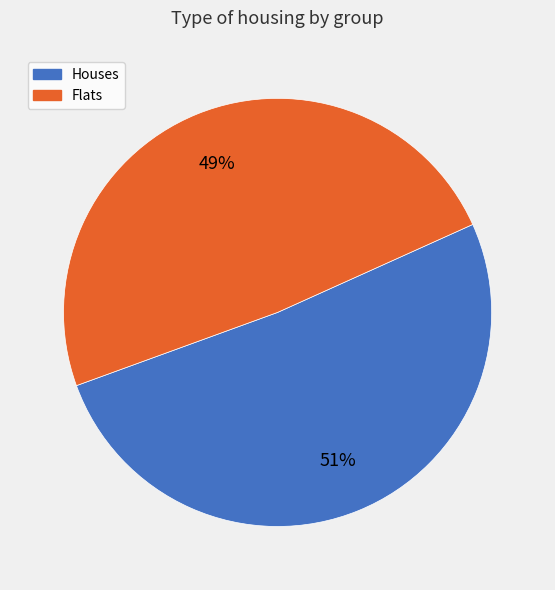

To the nearest percent, what is the average slice percentage?

50%